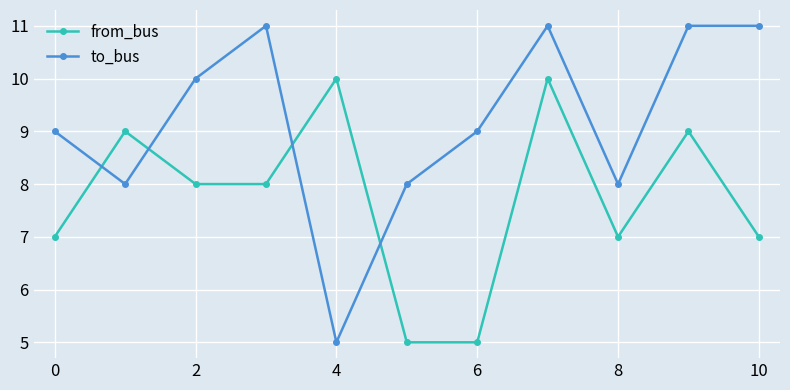

Which series has the largest total across all categories?

to_bus